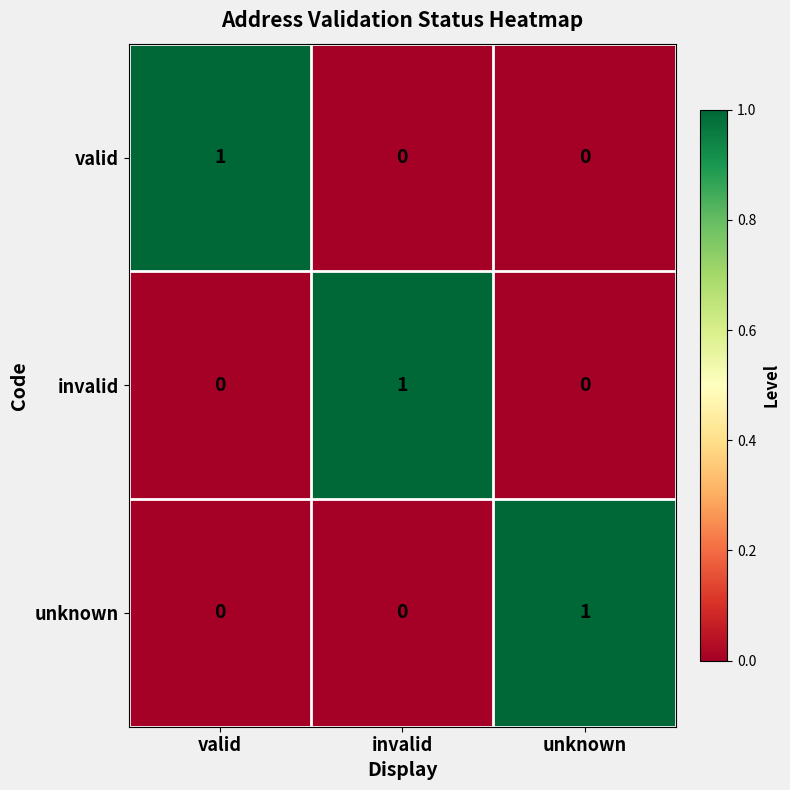

Reading left to right, transcribe all the data shown in this chart.

valid: 1	0	0
invalid: 0	1	0
unknown: 0	0	1